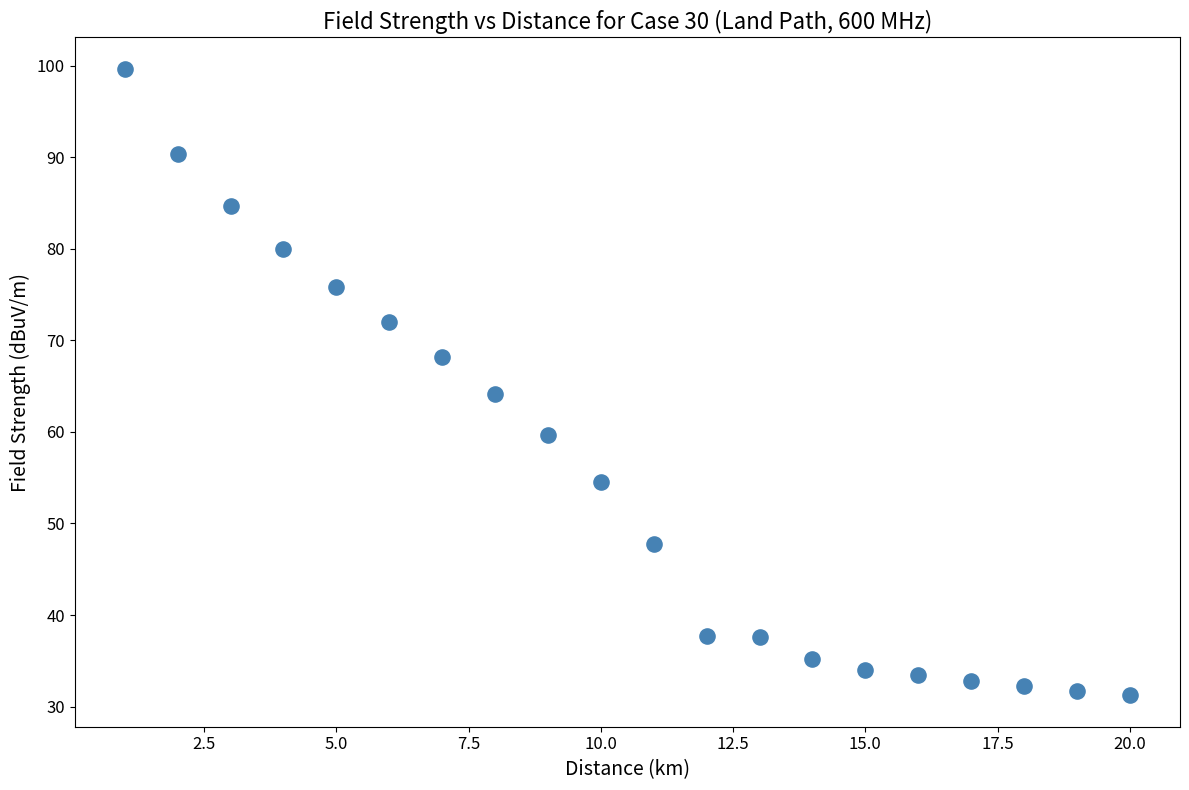

What Y value in the scatter plot is closest to 65?

64.2